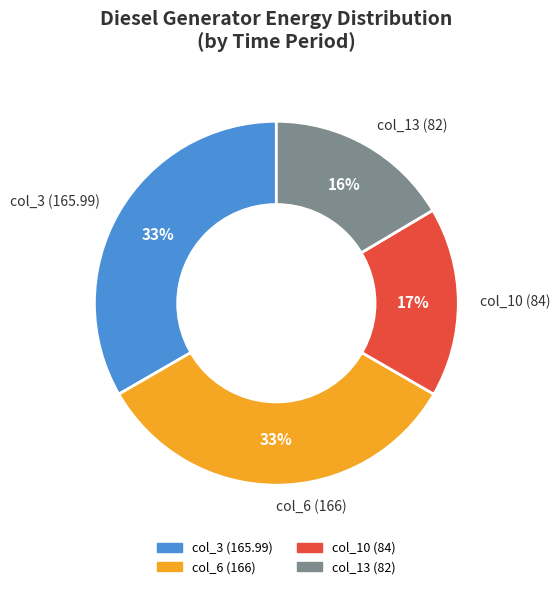

To the nearest percent, what percentage of the pie is col_13 (82)?

16%